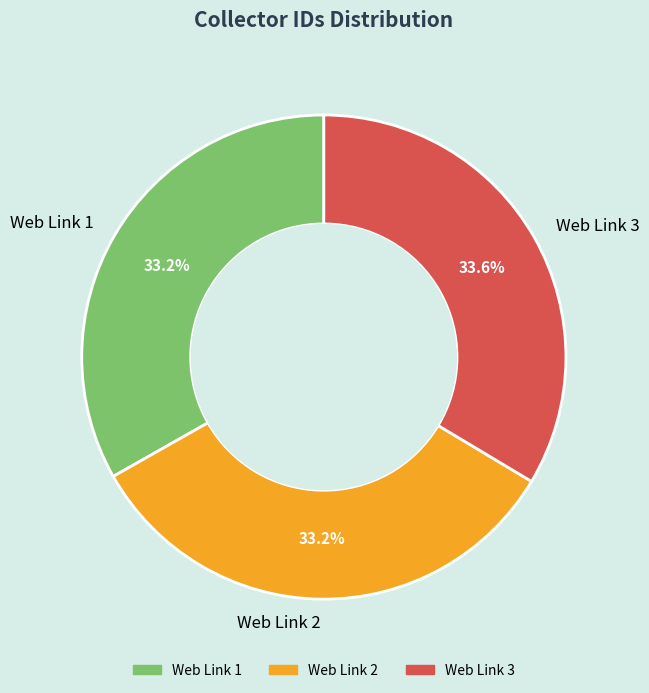

Does Web Link 1 represent more than half of the total?

No